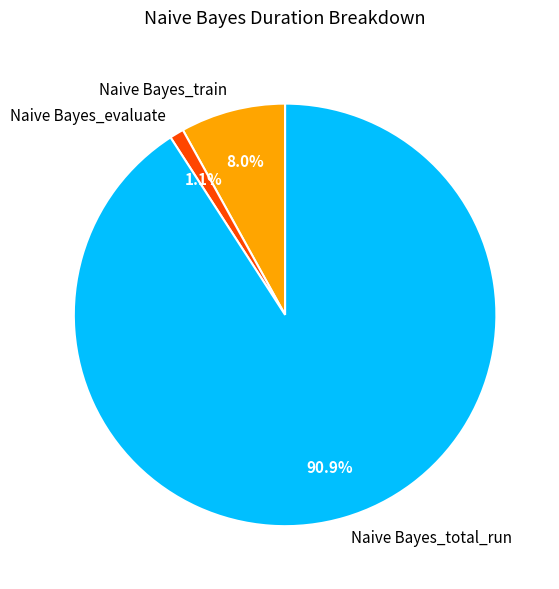

Which slice is the smallest?

Naive Bayes_evaluate